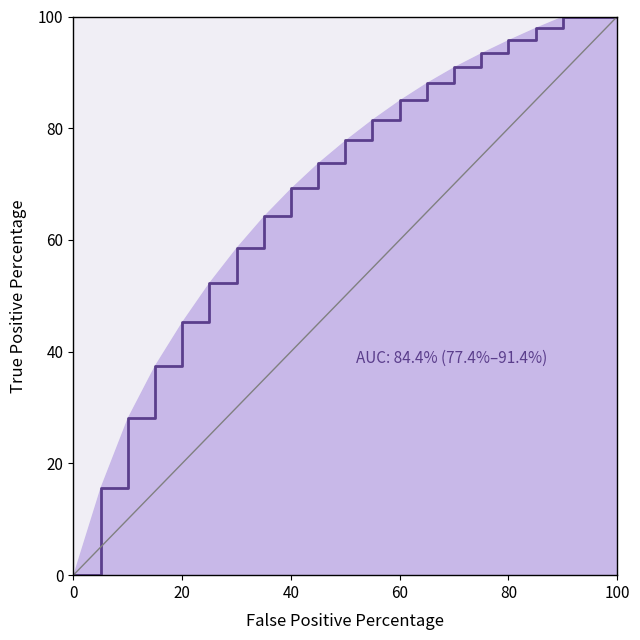

The value at 40 is 124.1. True or false?

False